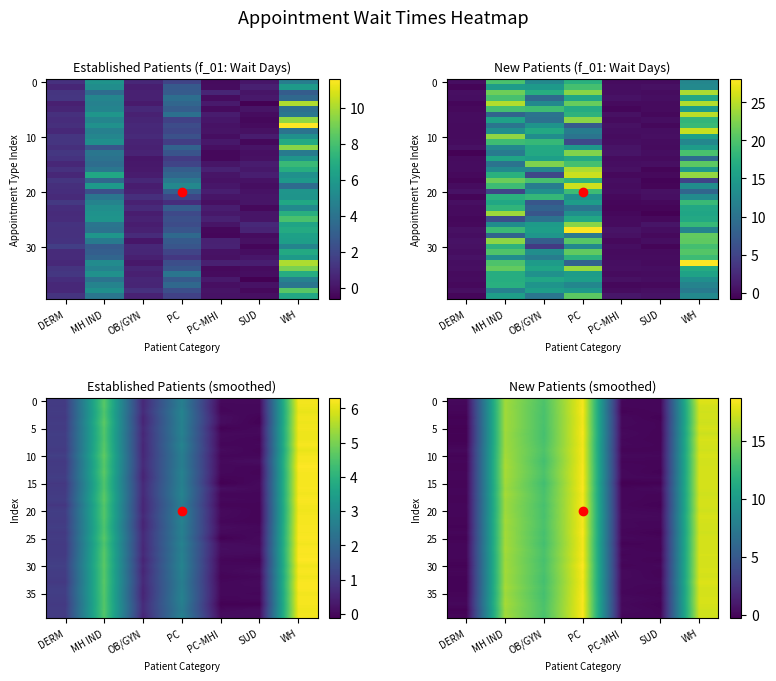

At how many categories does at least one series exceed 0?

7